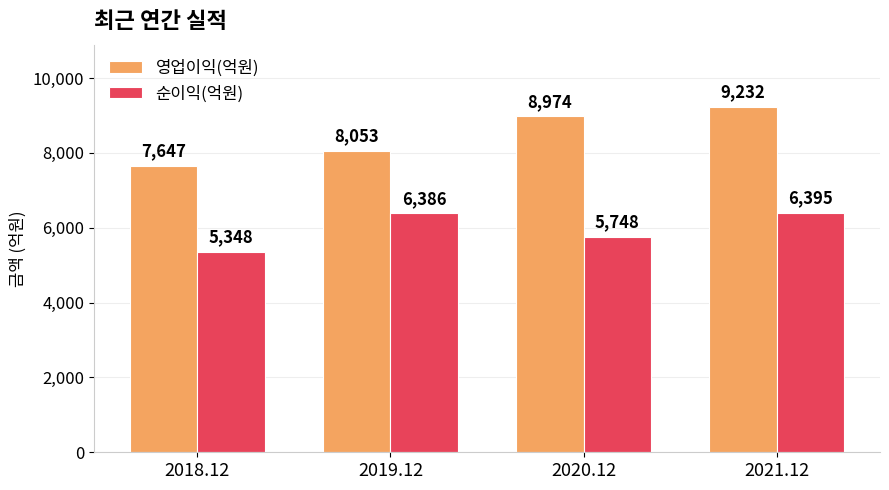

True or false: 영업이익(억원) has a value of 4915 at 2018.12.

False